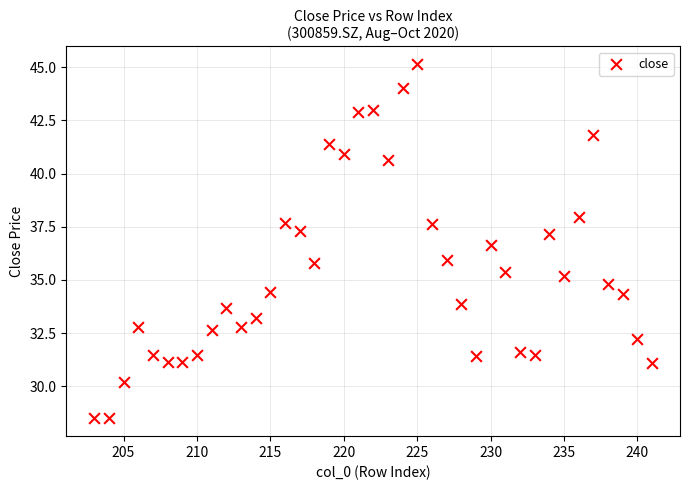

What is the range of X values (max minus min)?

38.0